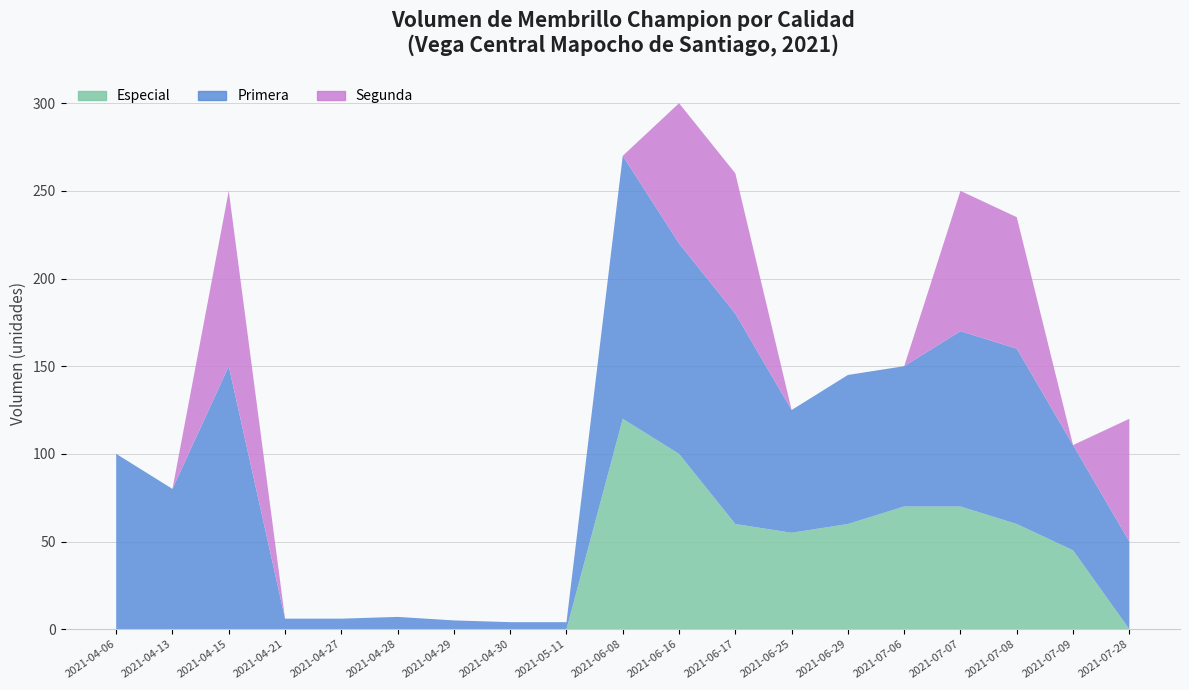

Reading right to left, list all the values displayed in this chart.

Especial: 0	45	60	70	70	60	55	60	100	120	0	0	0	0	0	0	0	0	0
Primera: 50	60	100	100	80	85	70	120	120	150	4	4	5	7	6	6	150	80	100
Segunda: 70	0	75	80	0	0	0	80	80	0	0	0	0	0	0	0	100	0	0